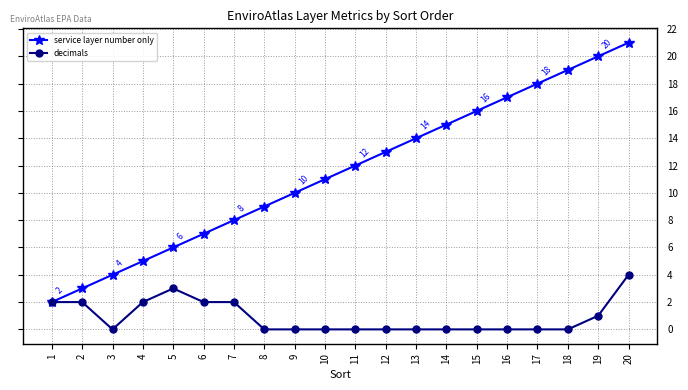

Is the value of decimals at 6 greater than the value of service layer number only at 19?

No